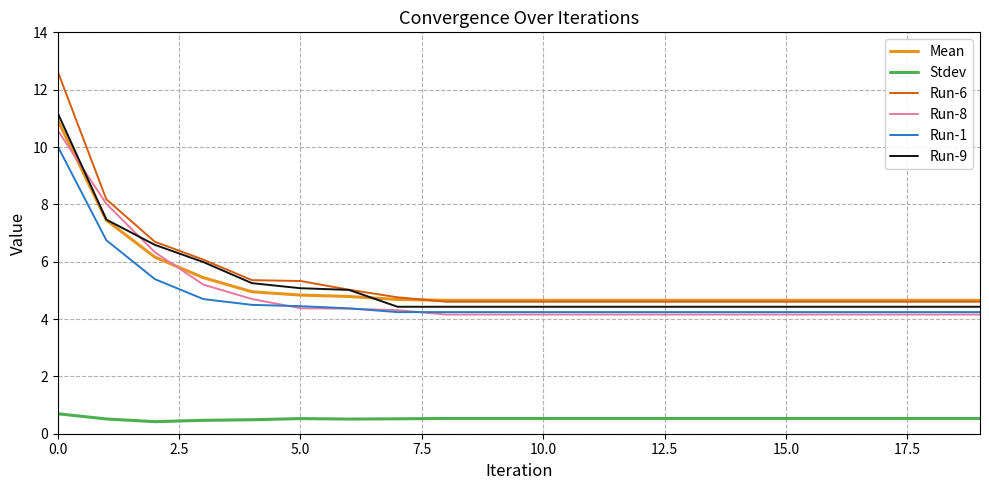

What is the minimum value for Stdev?

0.4